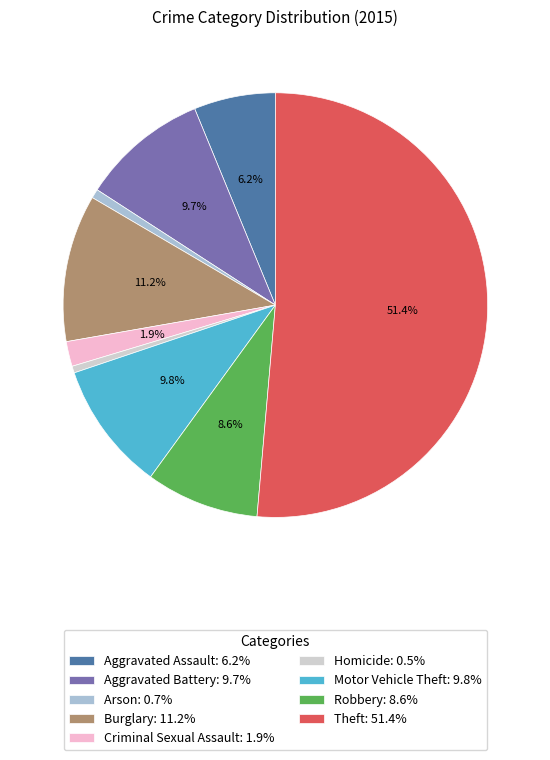

To the nearest percent, what percentage of the pie is Aggravated Battery?

10%